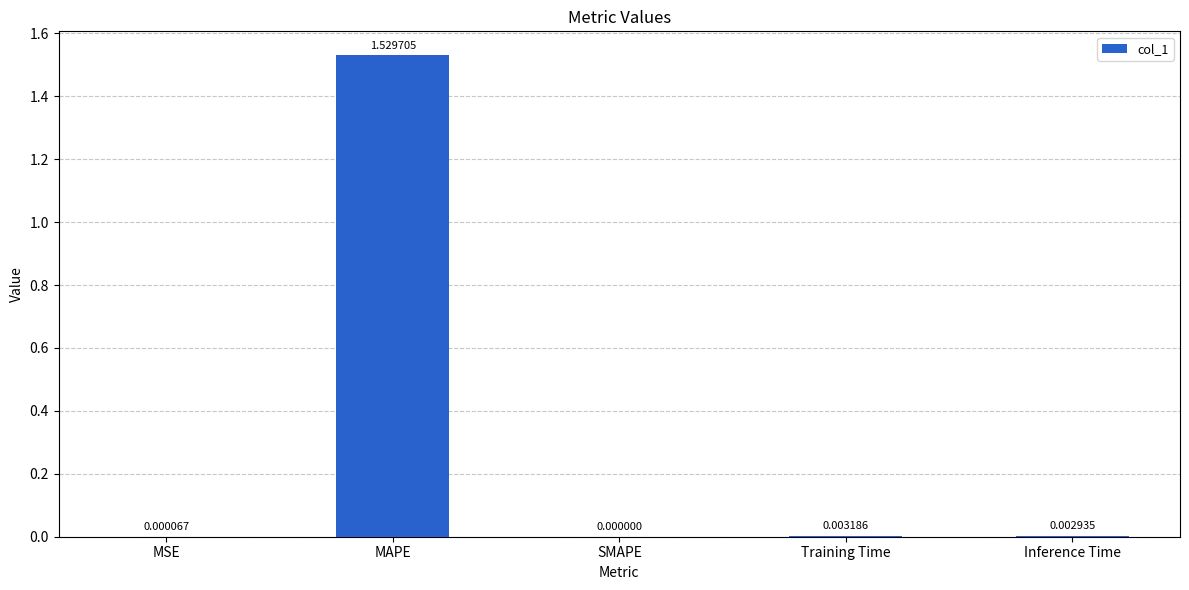

At which category does the chart reach its peak across all series?

MAPE